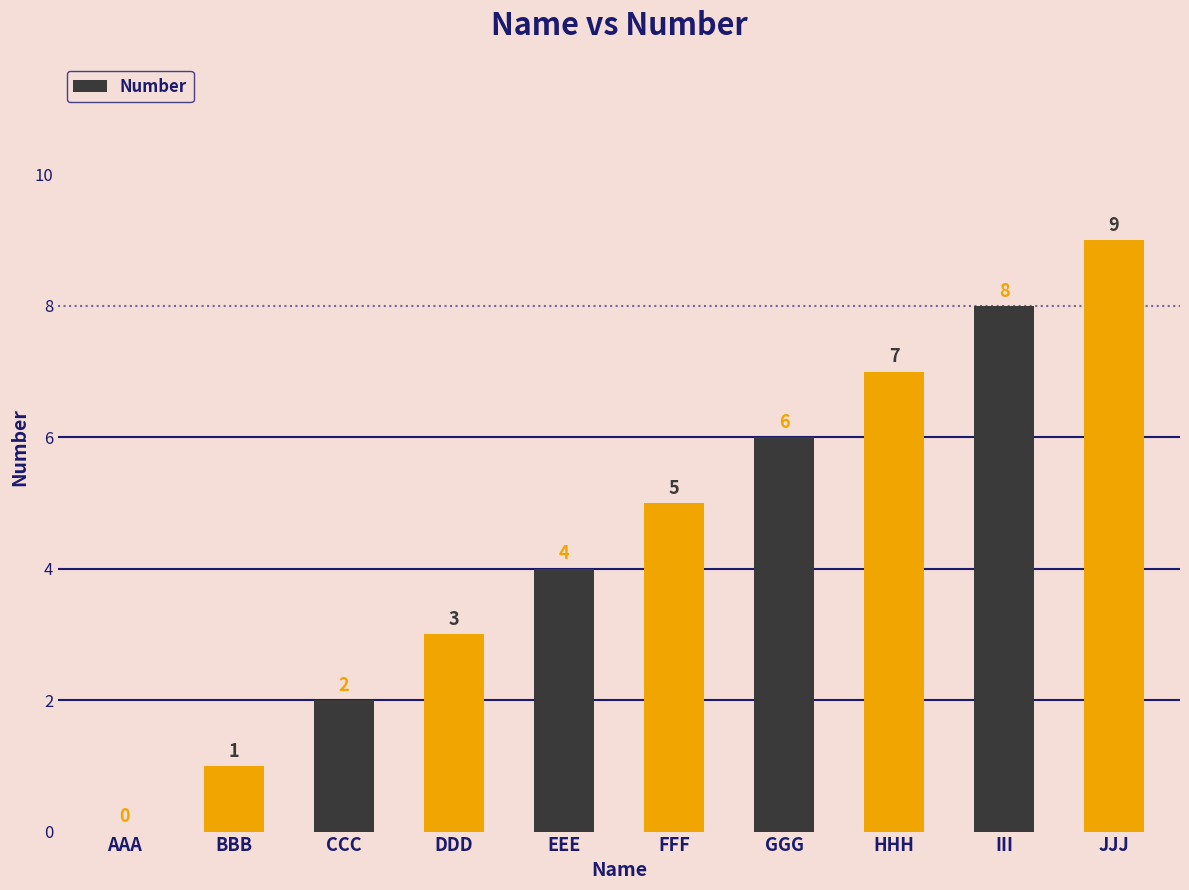

What is the sum of the values at DDD and III?

11